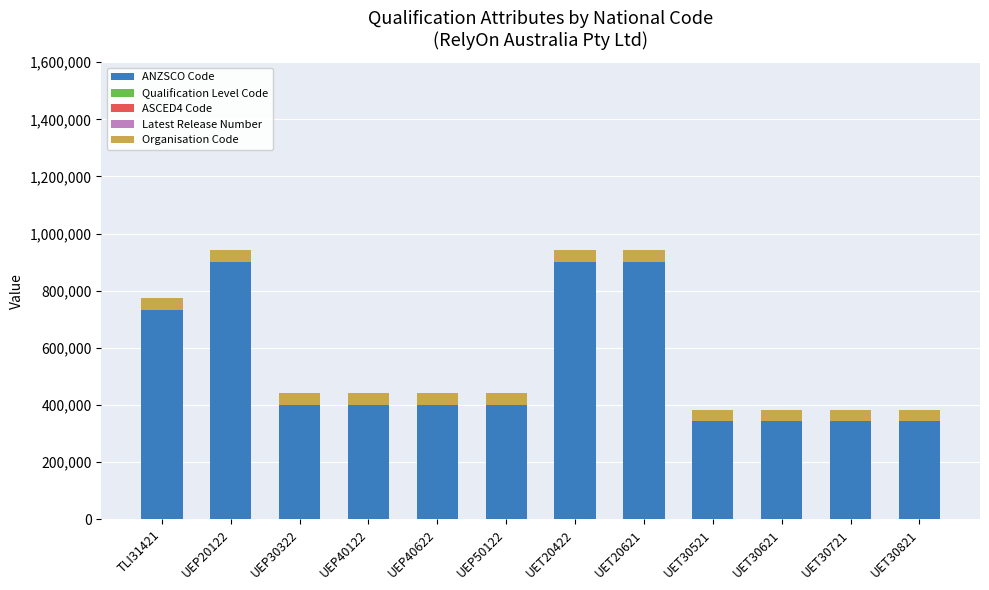

What is the maximum value for ANZSCO Code?

899914